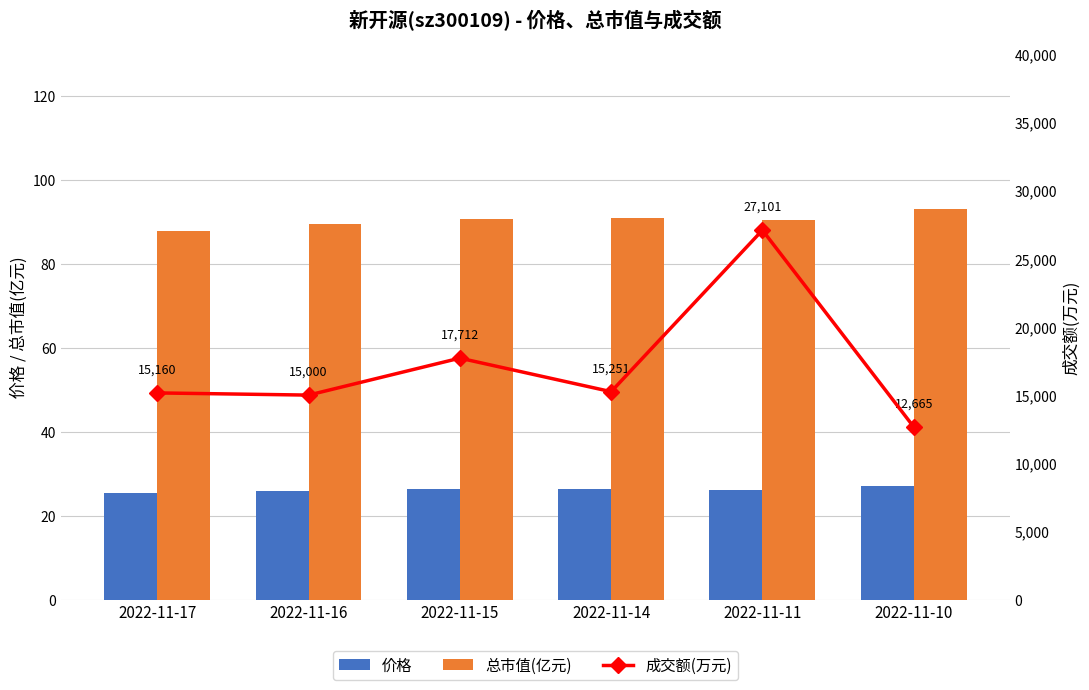

What is the value of the 总市值(亿元) bar at the 2nd from the left?

89.7